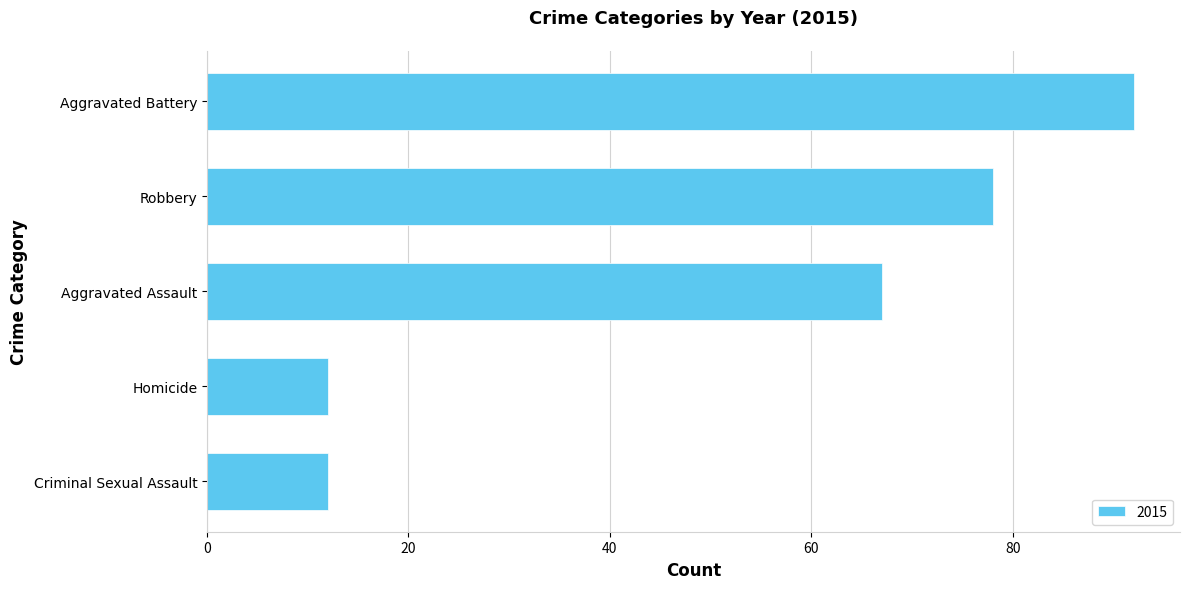

Is it true that the value at Criminal Sexual Assault is 17?

False